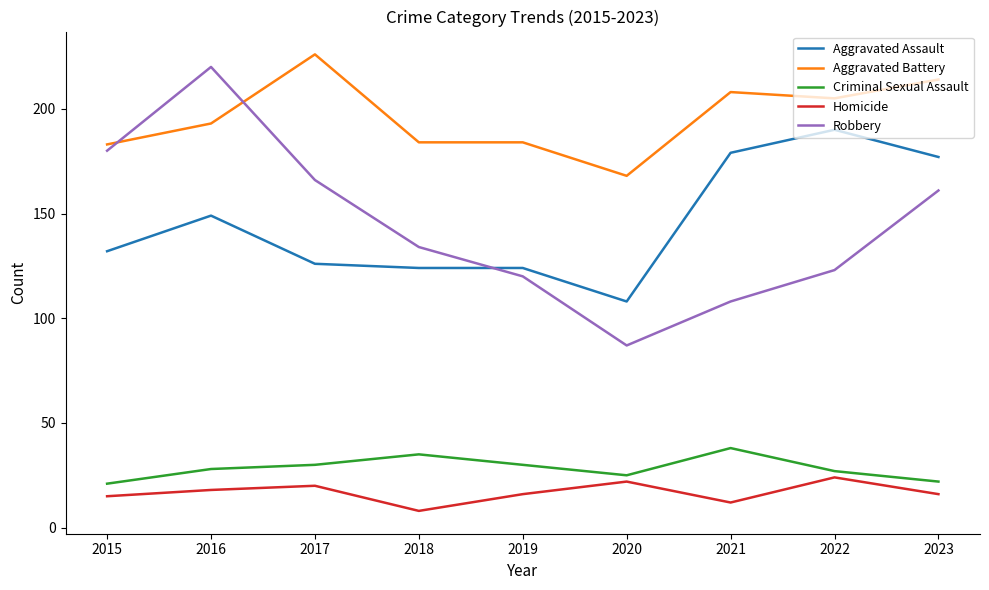

True or false: Aggravated Assault has a value of 219 at 2016.

False